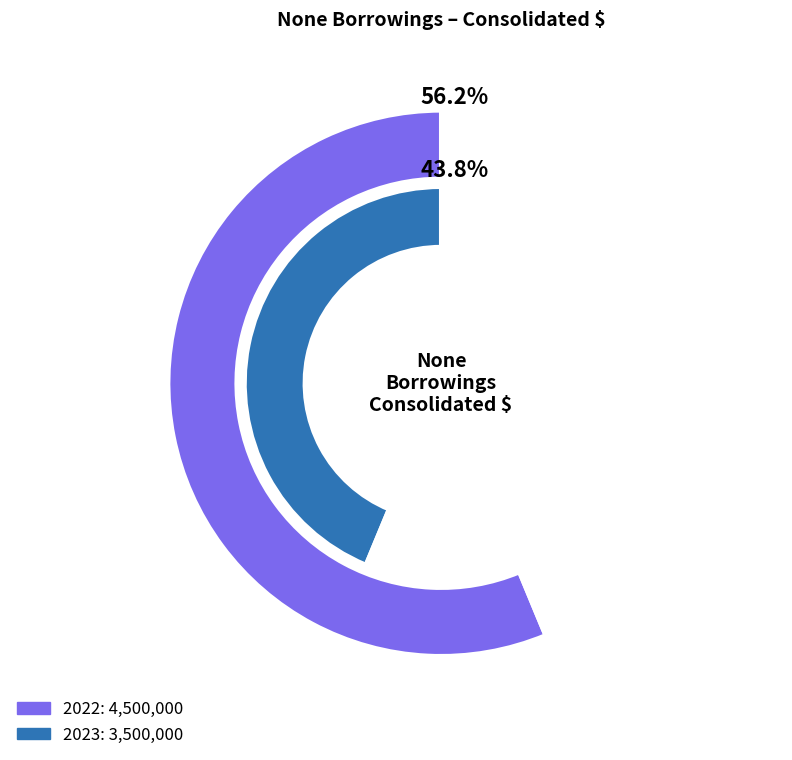

To the nearest percent, what percentage of the pie is 2022?

56%